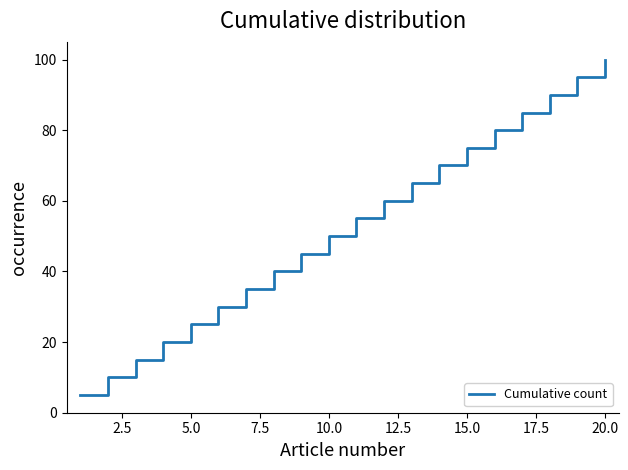

What is the maximum value shown in the chart?

100.0